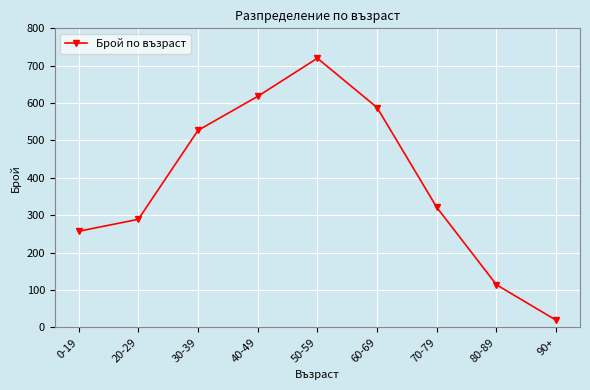

At which category does the data reach its first local peak?

50-59